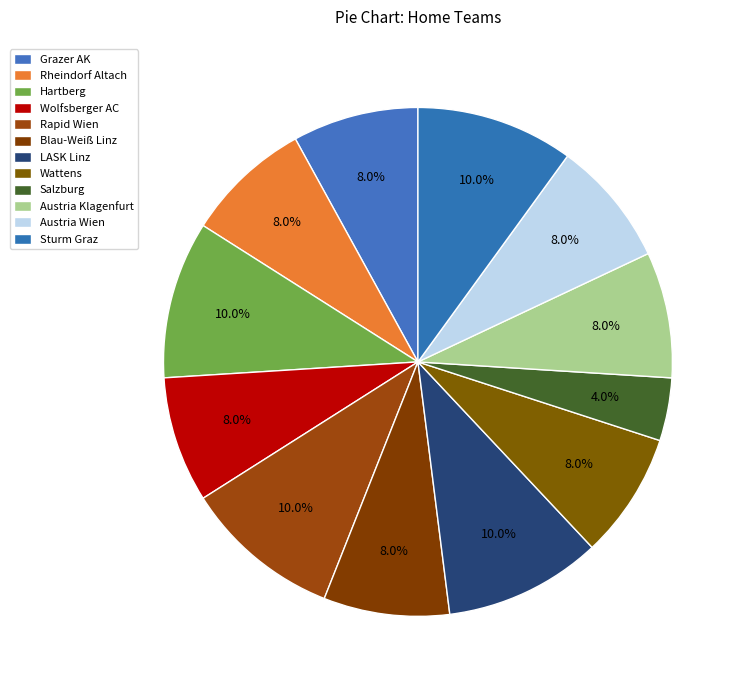

How many slices are in this pie chart?

12